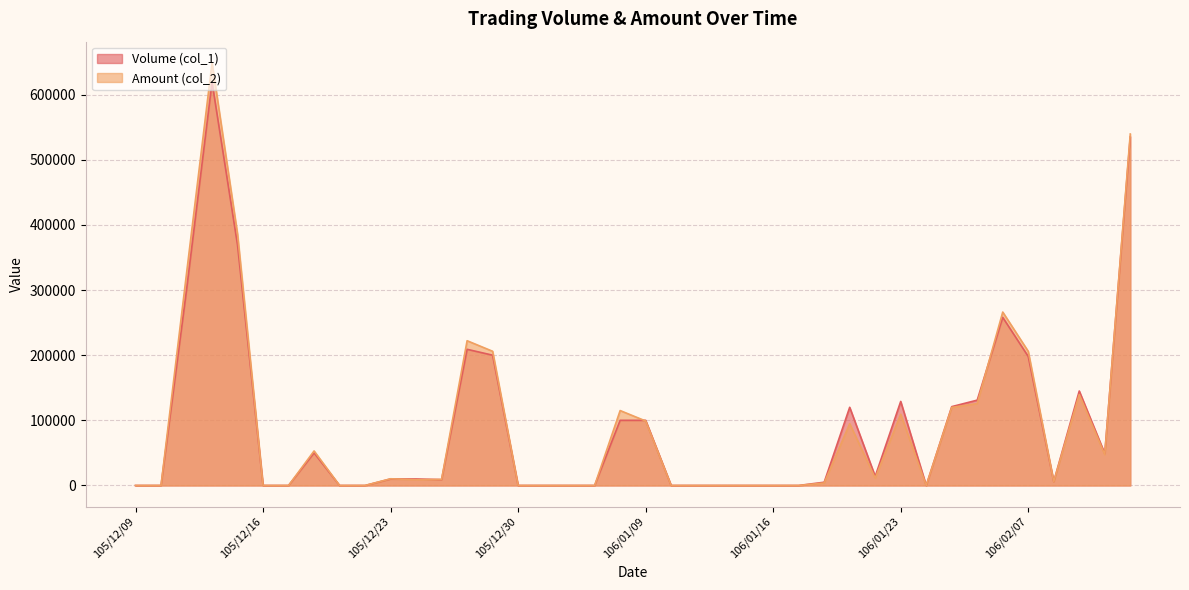

What is the label of the 30th point from the left?

106/01/20